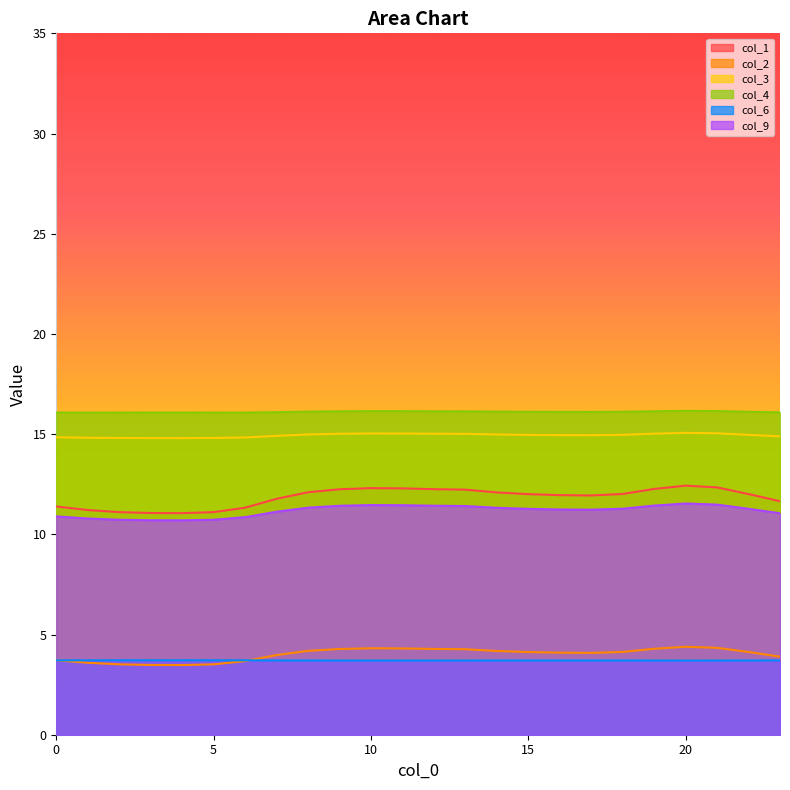

Reading left to right, extract all data points from this chart.

col_1: 11.4	11.2	11.1	11.1	11.1	11.1	11.3	11.8	12.1	12.2	12.3	12.3	12.3	12.2	12.1	12.0	12.0	11.9	12.0	12.3	12.4	12.3	12.0	11.7
col_2: 3.7	3.6	3.5	3.5	3.5	3.5	3.7	4.0	4.2	4.3	4.3	4.3	4.3	4.3	4.2	4.1	4.1	4.1	4.1	4.3	4.4	4.3	4.1	3.9
col_3: 14.8	14.8	14.8	14.8	14.8	14.8	14.8	14.9	15.0	15.0	15.0	15.0	15.0	15.0	15.0	15.0	15.0	14.9	15.0	15.0	15.1	15.0	15.0	14.9
col_4: 16.1	16.1	16.1	16.1	16.1	16.1	16.1	16.1	16.1	16.1	16.1	16.1	16.1	16.1	16.1	16.1	16.1	16.1	16.1	16.1	16.2	16.2	16.1	16.1
col_6: 3.7	3.7	3.7	3.7	3.7	3.7	3.7	3.7	3.7	3.7	3.7	3.7	3.7	3.7	3.7	3.7	3.7	3.7	3.7	3.7	3.7	3.7	3.7	3.7
col_9: 10.9	10.8	10.7	10.7	10.7	10.7	10.9	11.1	11.3	11.4	11.5	11.5	11.4	11.4	11.3	11.3	11.2	11.2	11.3	11.4	11.5	11.5	11.3	11.1